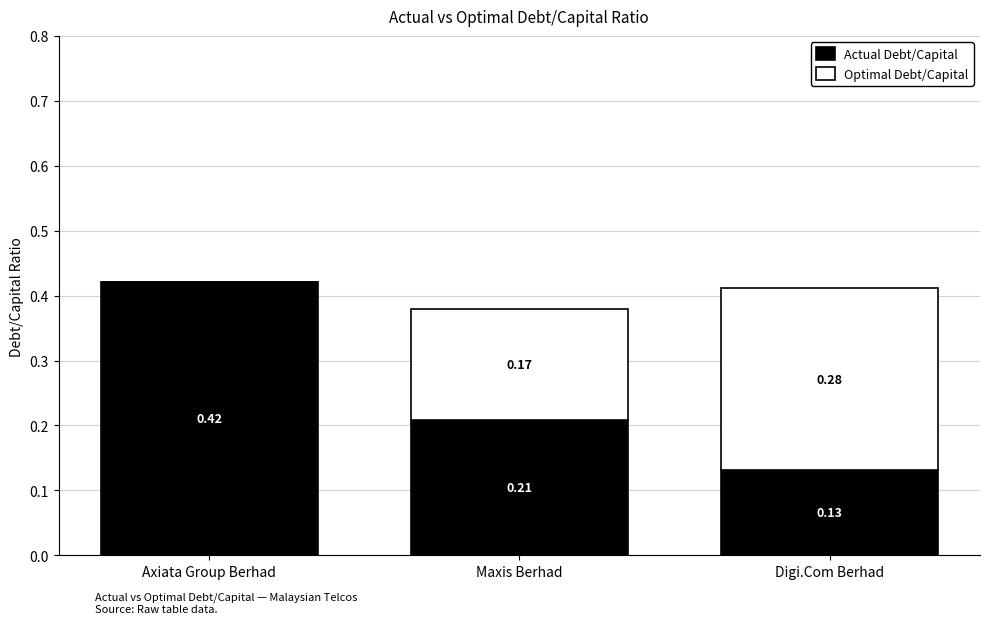

What is the sum of all Actual Debt/Capital values?

0.8